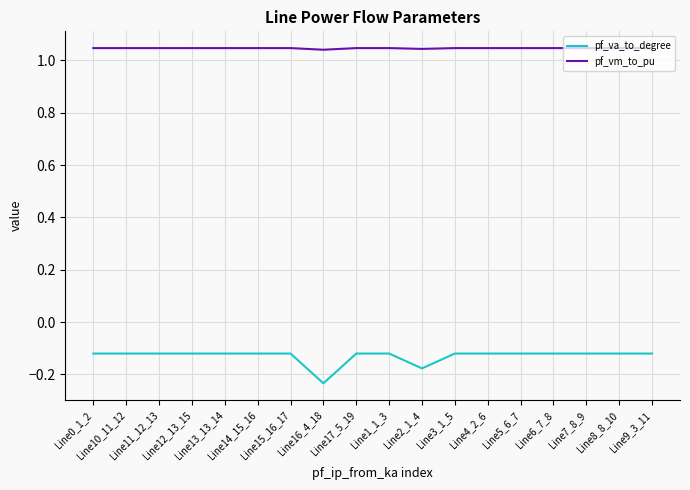

True or false: pf_vm_to_pu and pf_va_to_degree intersect in this chart.

False